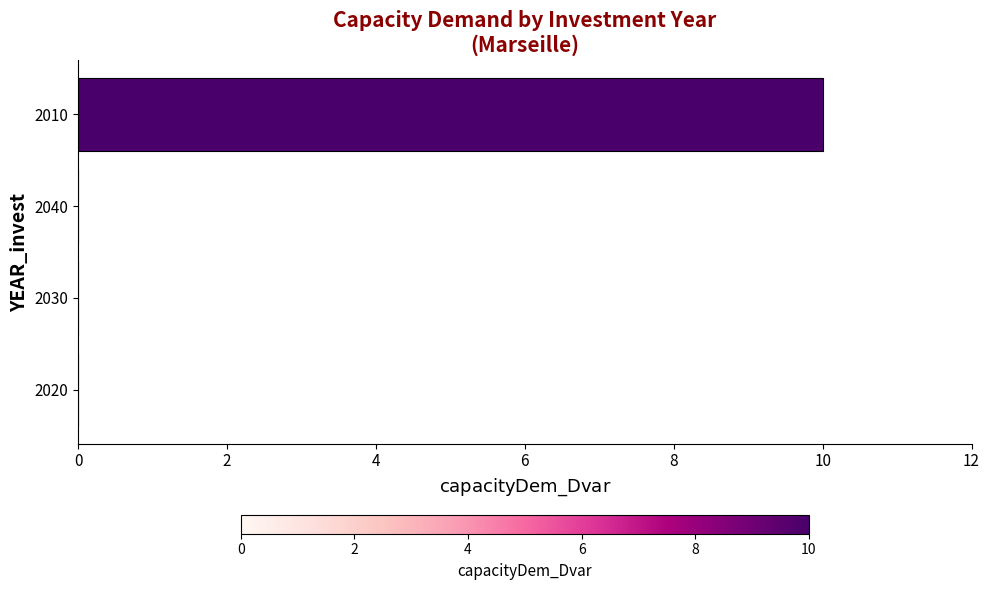

The chart shows a value of 10 at 2010. True or false?

True